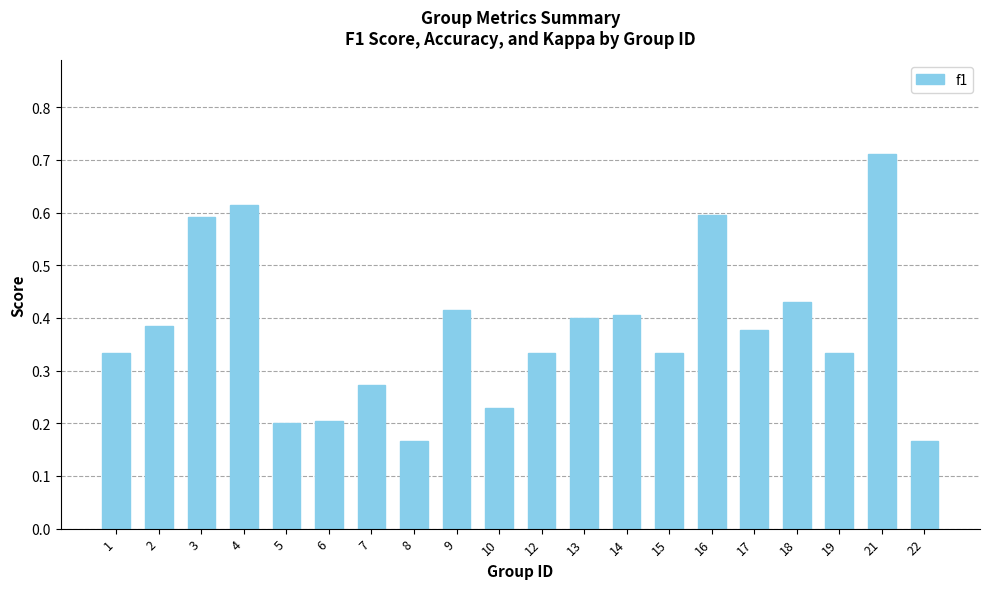

Does the chart contain any negative values?

No